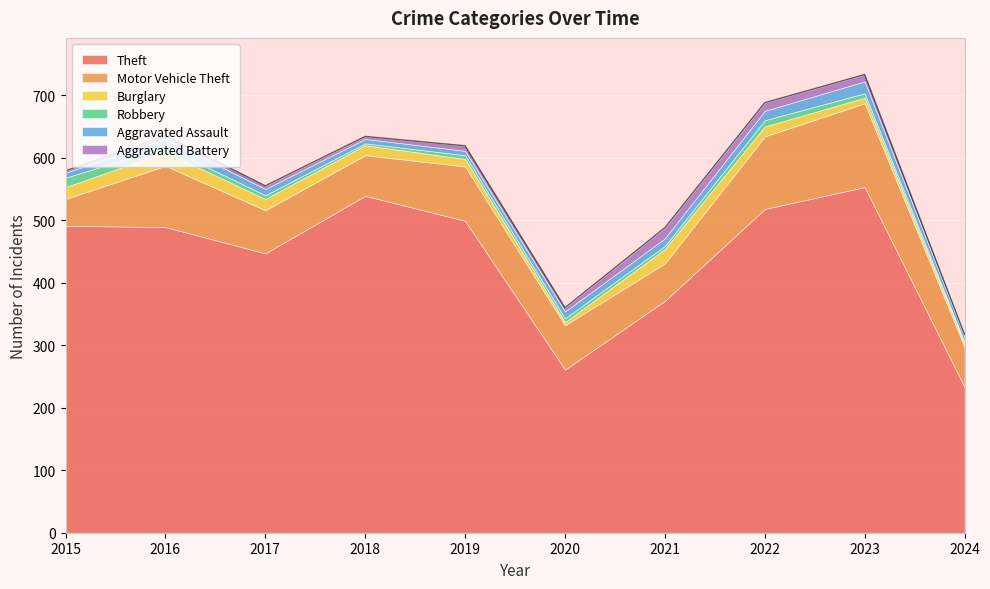

At which category is the sum across all series the highest?

2023